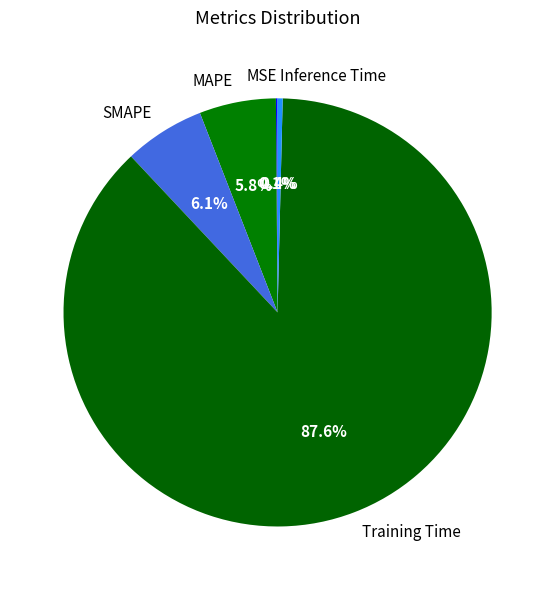

What is the largest slice in the pie chart?

Training Time